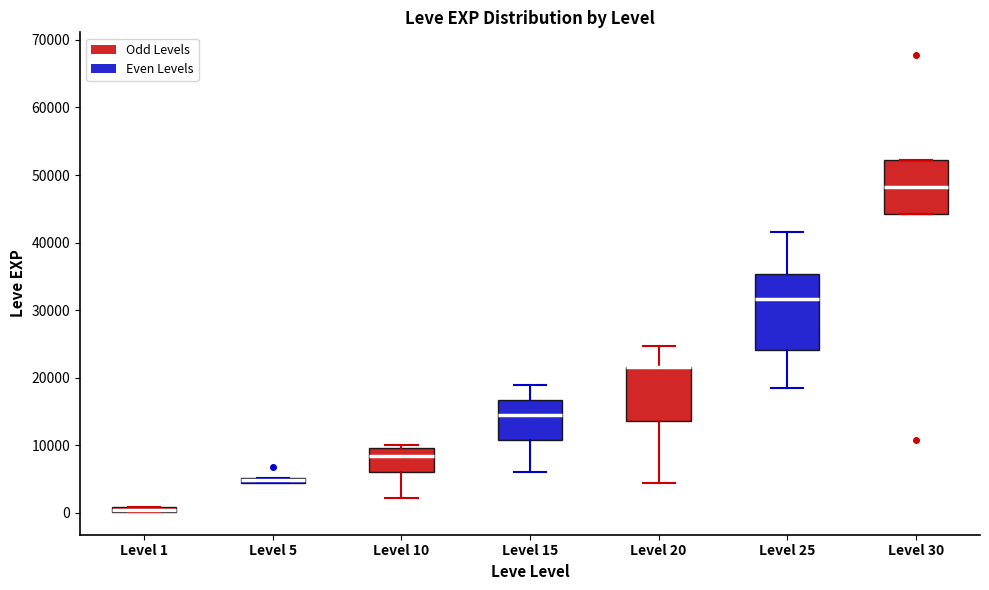

Comparing the boxes themselves (not the whiskers), which one is the tallest?

Level 25